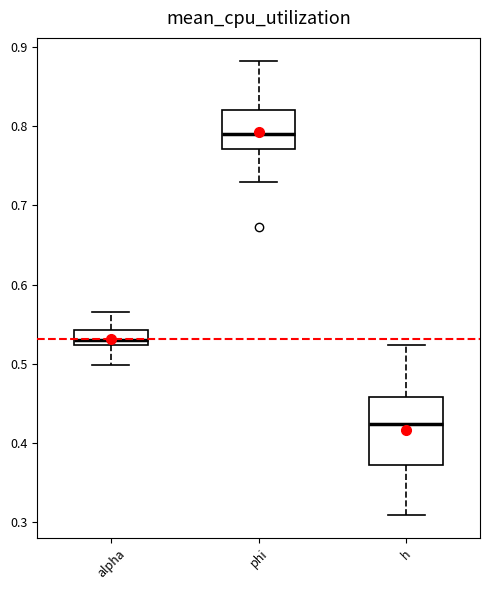

Reading left to right, transcribe this box plot: for each box, give where its median line is, the range the box spans, and where its two whiskers end, as read against the y-axis. The values are not printed on the chart, so give them approximately, as read against the axis.

alpha: median 0.53, box 0.52 to 0.54, whiskers 0.50 to 0.56
phi: median 0.79, box 0.77 to 0.82, whiskers 0.73 to 0.88
h: median 0.42, box 0.37 to 0.46, whiskers 0.31 to 0.52